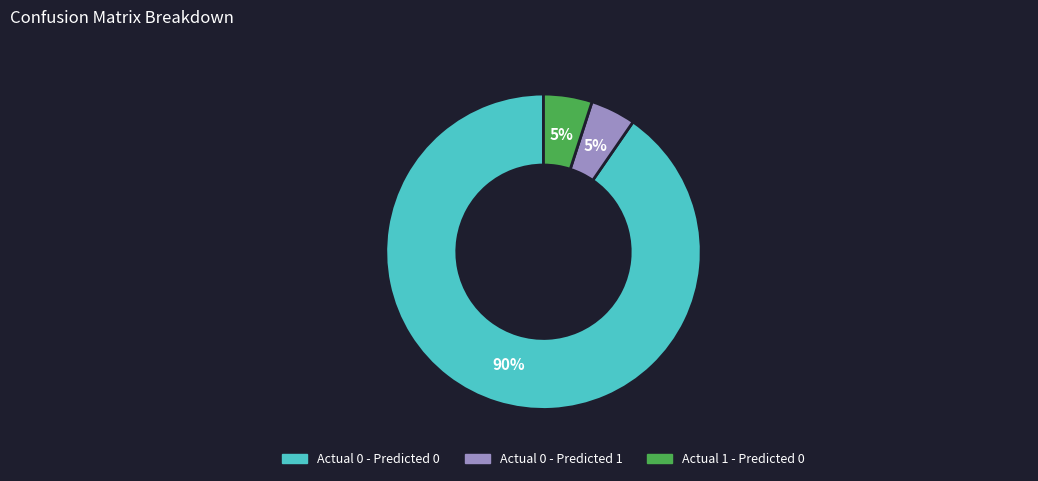

To the nearest percent, what is the average slice percentage?

33%